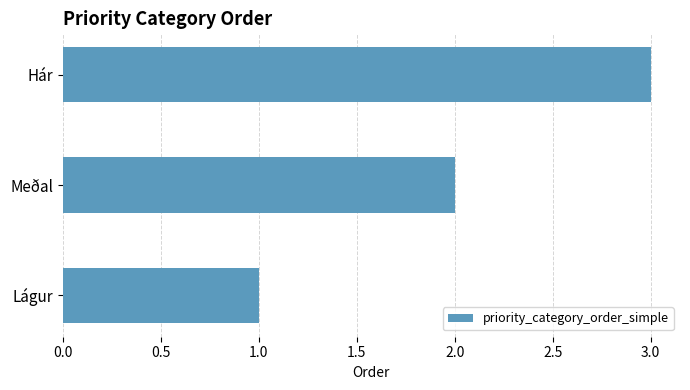

Which has a higher value, Hár or Lágur?

Hár